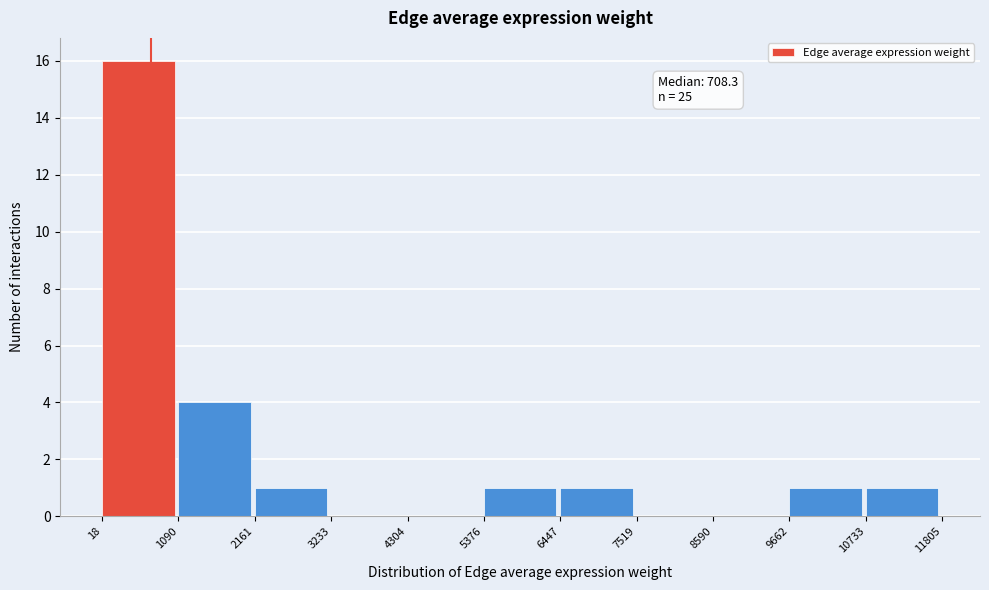

Which range on the x-axis has the tallest bar?

18 to 1090